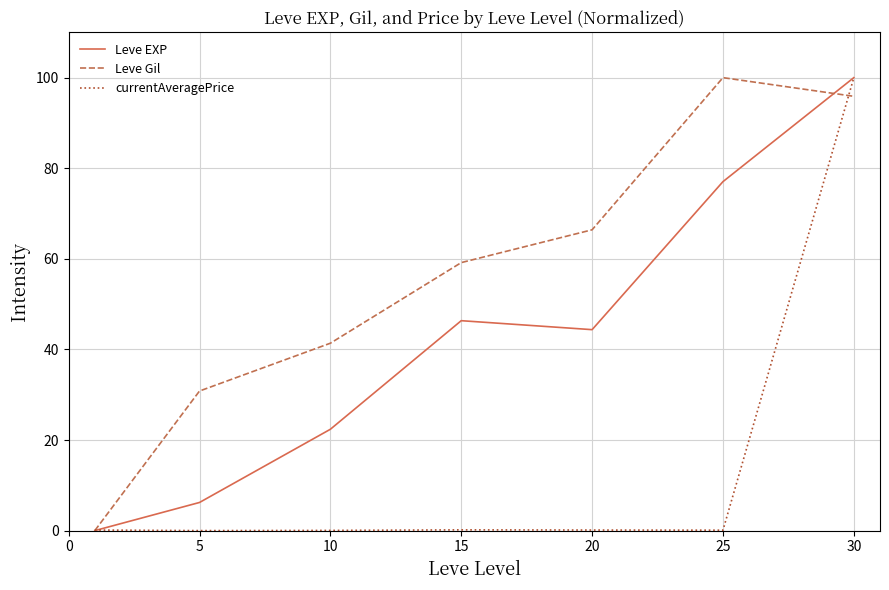

Rank the series by their average value, from lowest to highest.

currentAveragePrice, Leve EXP, Leve Gil